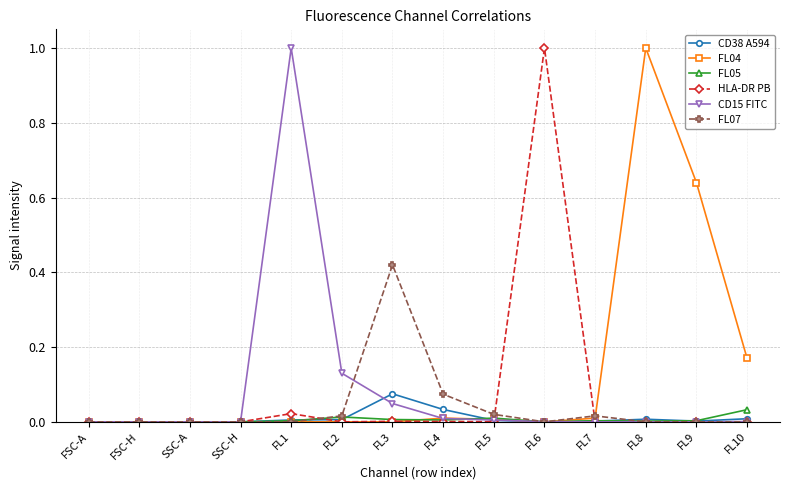

Is the value of FL04 at FL8 greater than the value of HLA-DR PB at SSC-A?

Yes